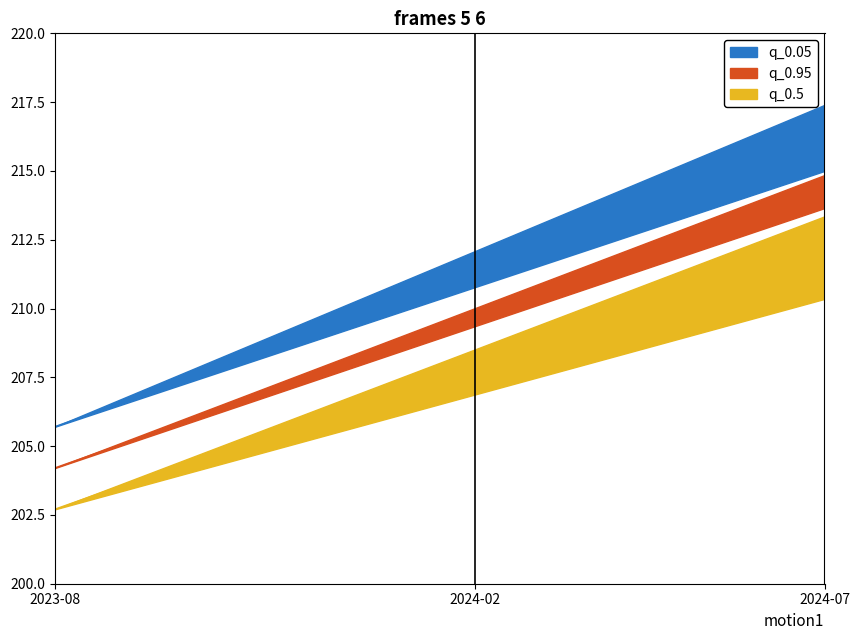

The value of q_0.05 at 2024-05-01 is 97.1. True or false?

False